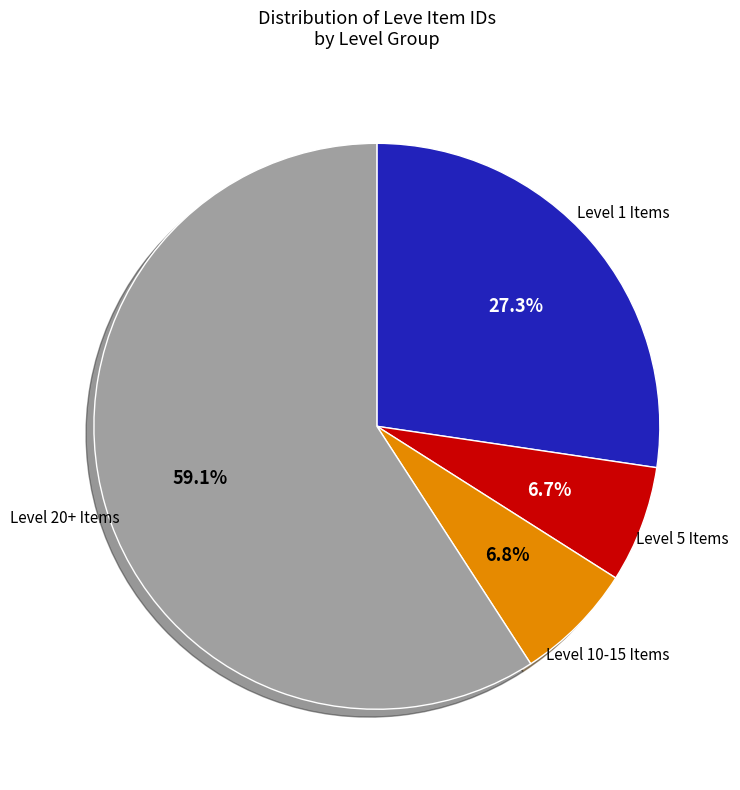

Does any single category account for the majority?

Yes